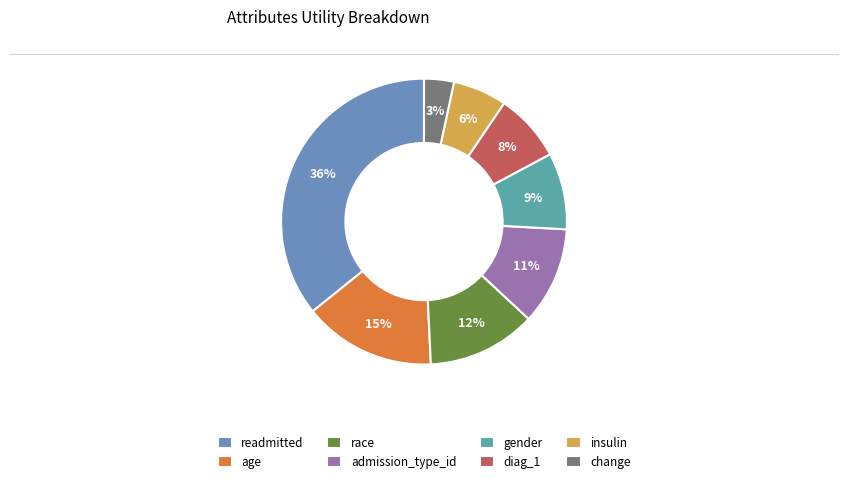

Rank the categories by value from highest to lowest.

readmitted, age, race, admission_type_id, gender, diag_1, insulin, change